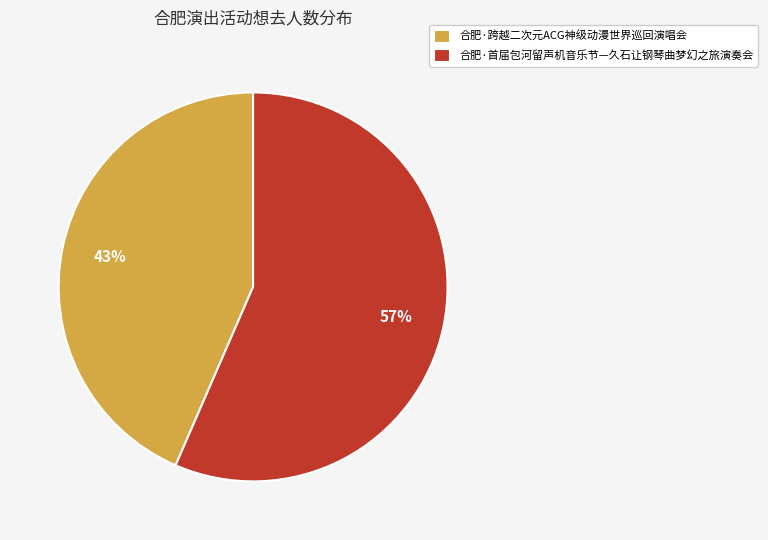

To the nearest percent, what percentage of the pie is 合肥·跨越二次元ACG神级动漫世界巡回演唱会?

43%